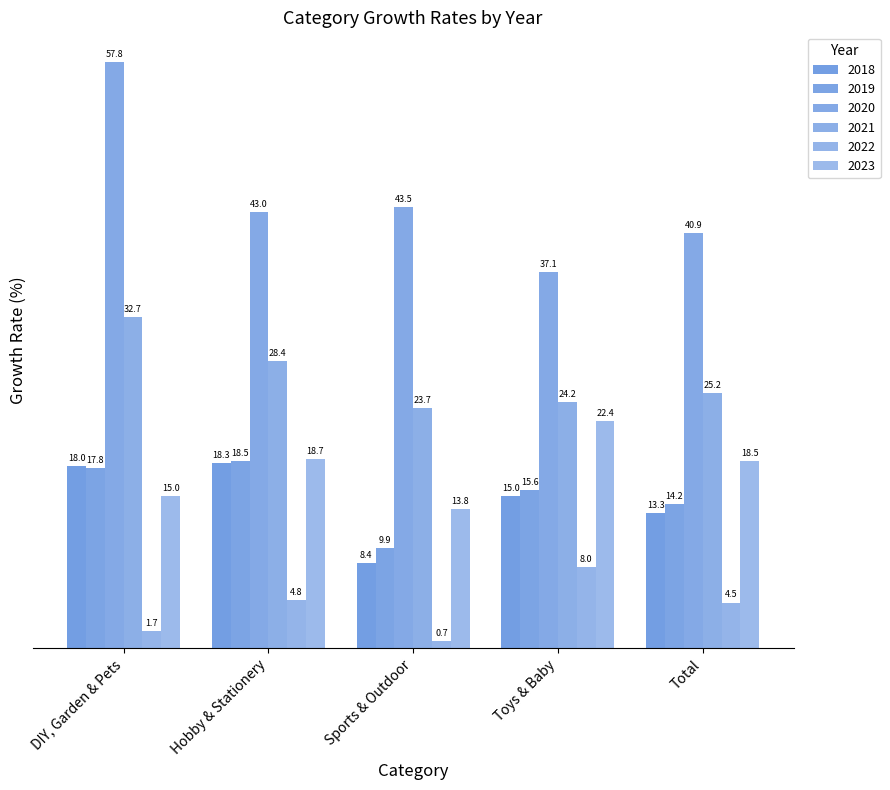

How many data points in 2023 are less than 18?

2